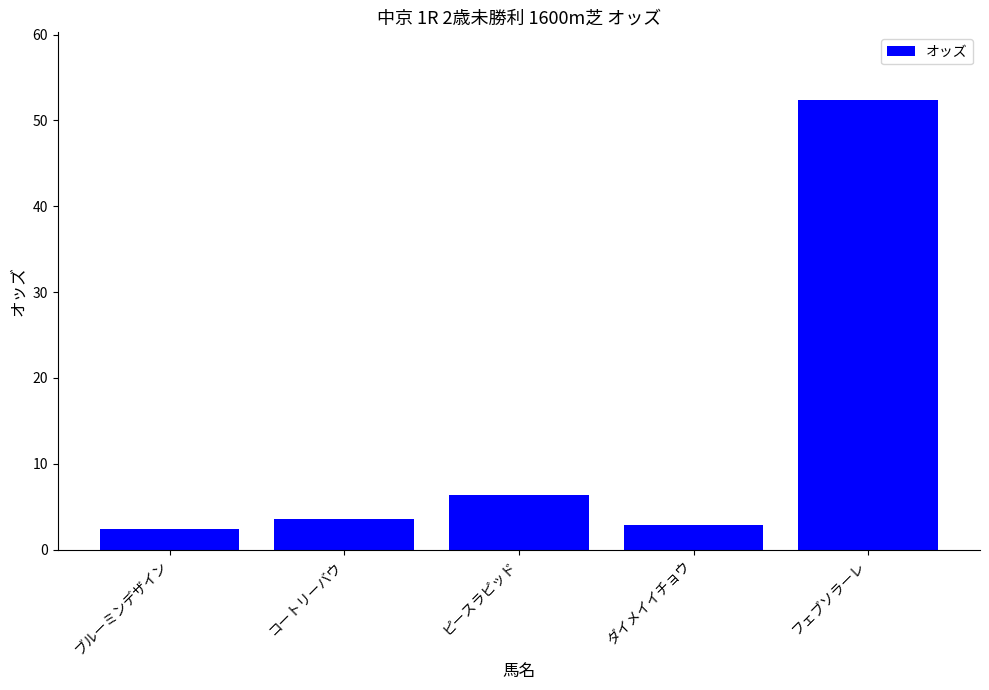

What is the maximum value shown in the chart?

52.4